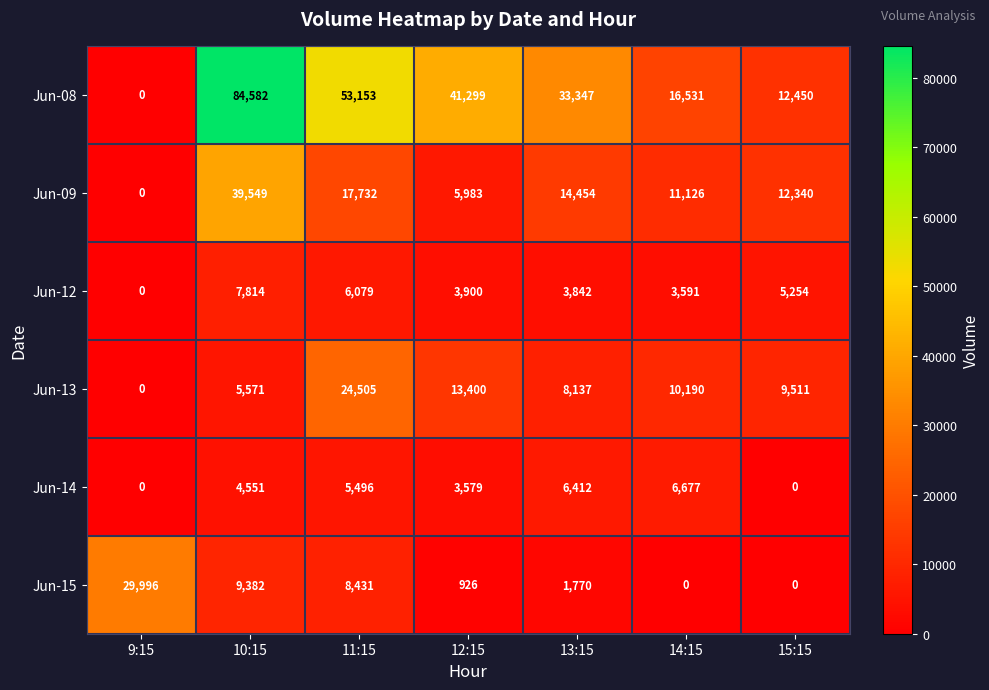

Rank the series at 14:15 from highest to lowest value.

Jun-08, Jun-09, Jun-13, Jun-14, Jun-12, Jun-15